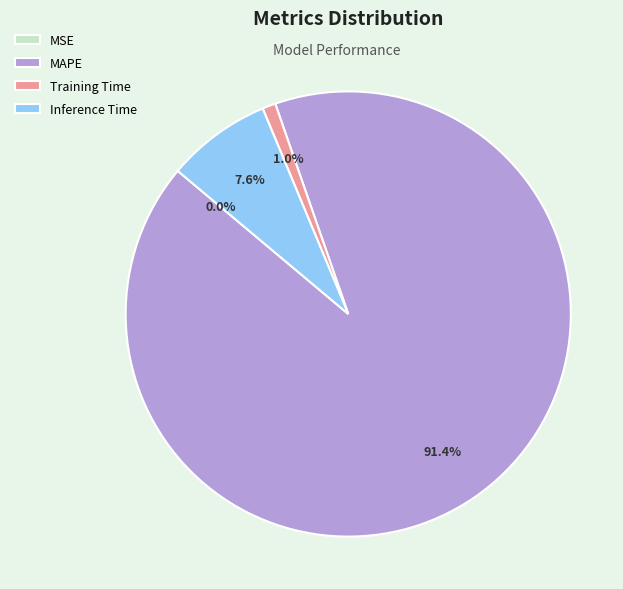

What is the largest slice in the pie chart?

MAPE